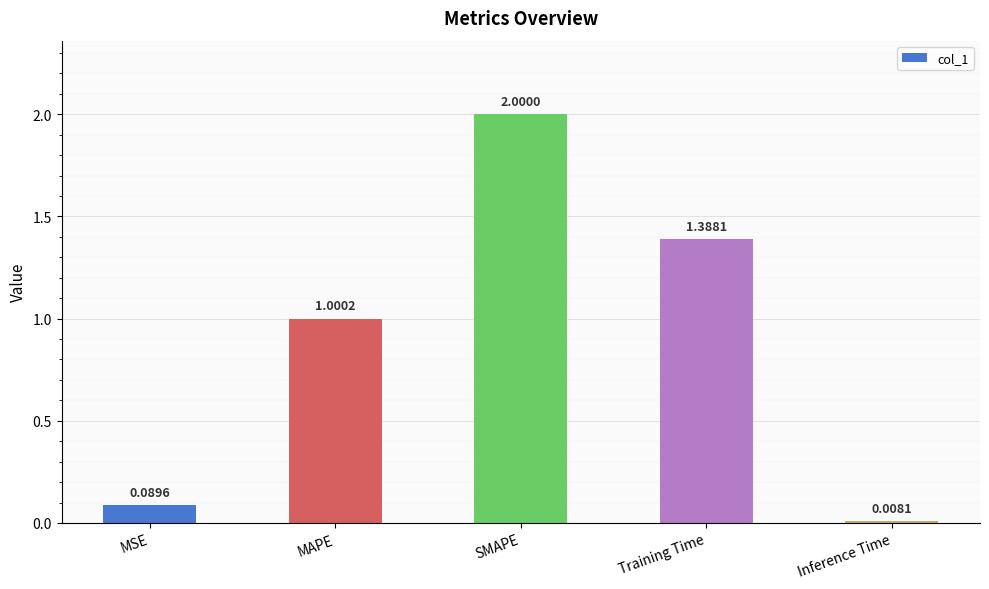

What is the difference between the maximum and second lowest values?

1.9